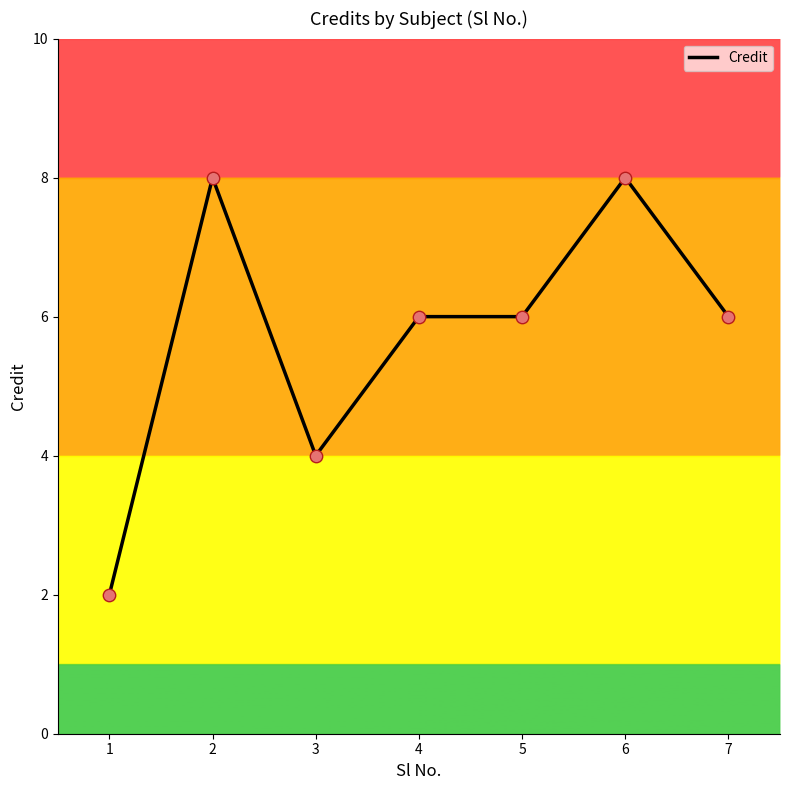

What is the ratio of the value at 5 to the value at 1?

3.0